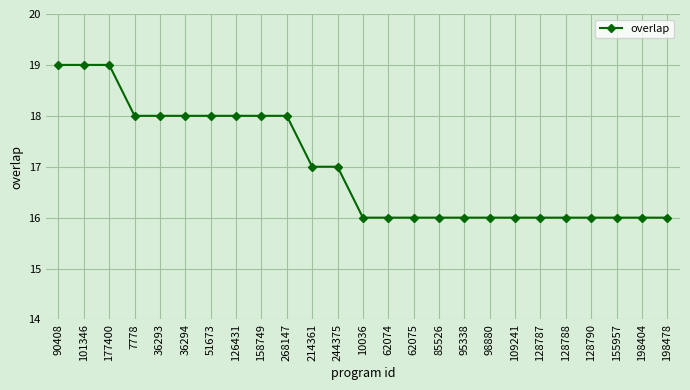

Between 268147 and 198478, which is larger?

268147